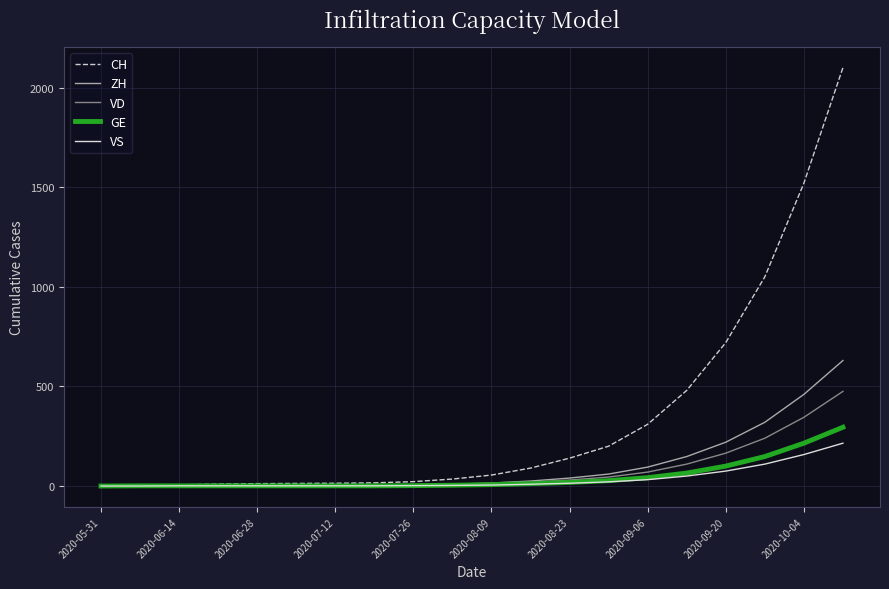

Which series has the widest spread of values?

CH